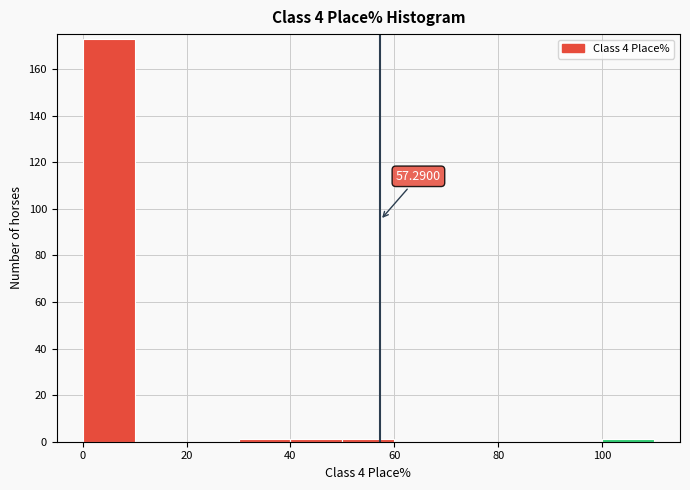

Over which range of the x-axis is the bar tallest?

0 to 10